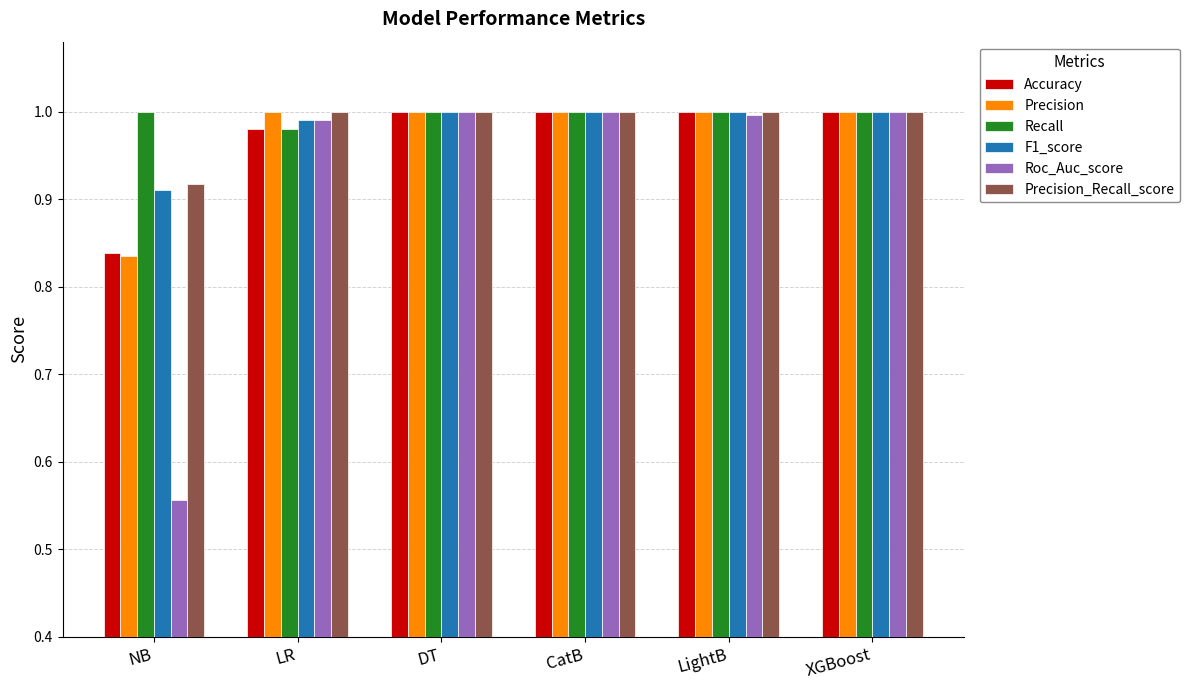

What is the sum of the F1_score values at CatB and LightB?

2.0